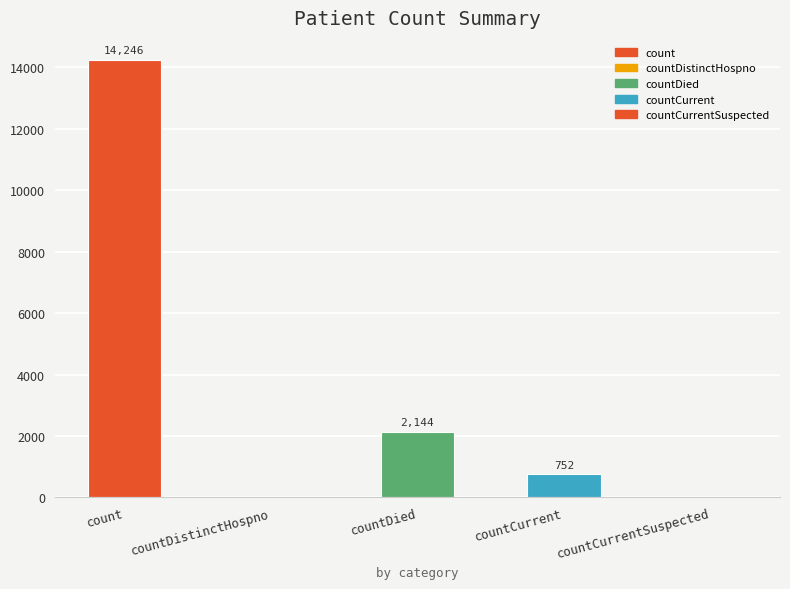

What is the change in value from countDied to countCurrentSuspected?

-2144